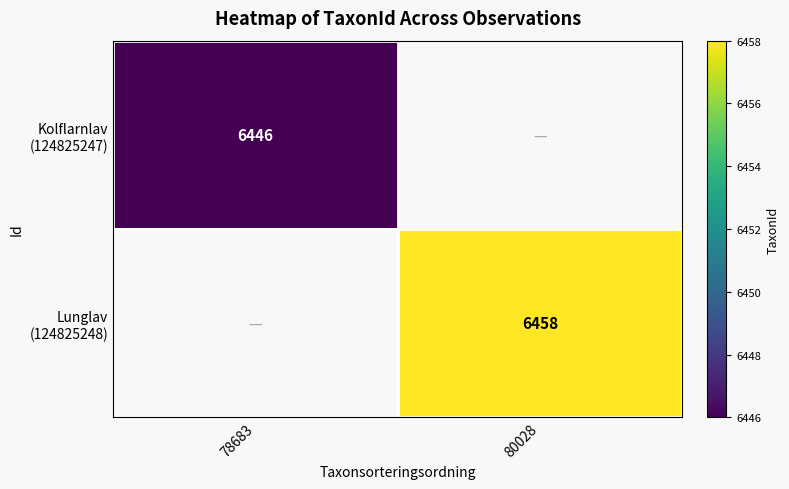

Count the number of categories in the chart.

2